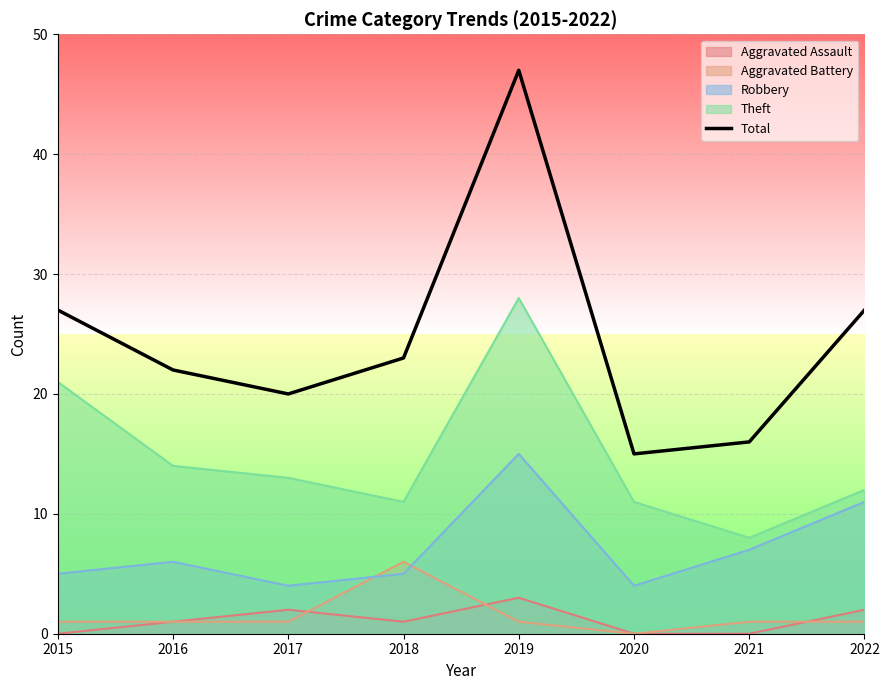

Does the chart display data point markers on the line(s)?

No